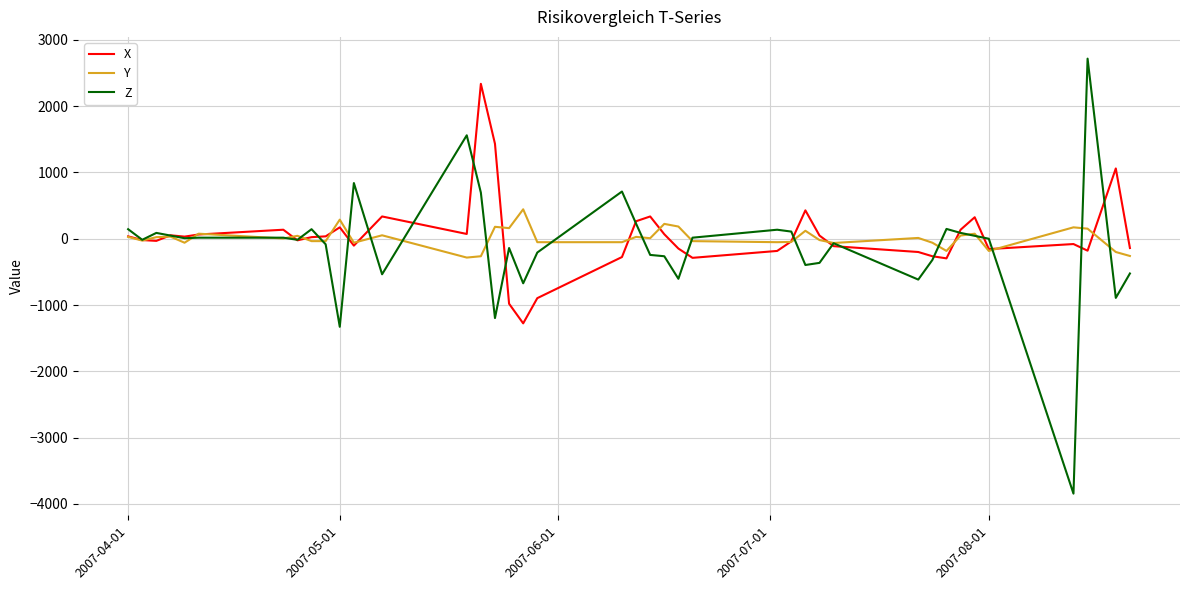

What is the highest value of the X series?

2336